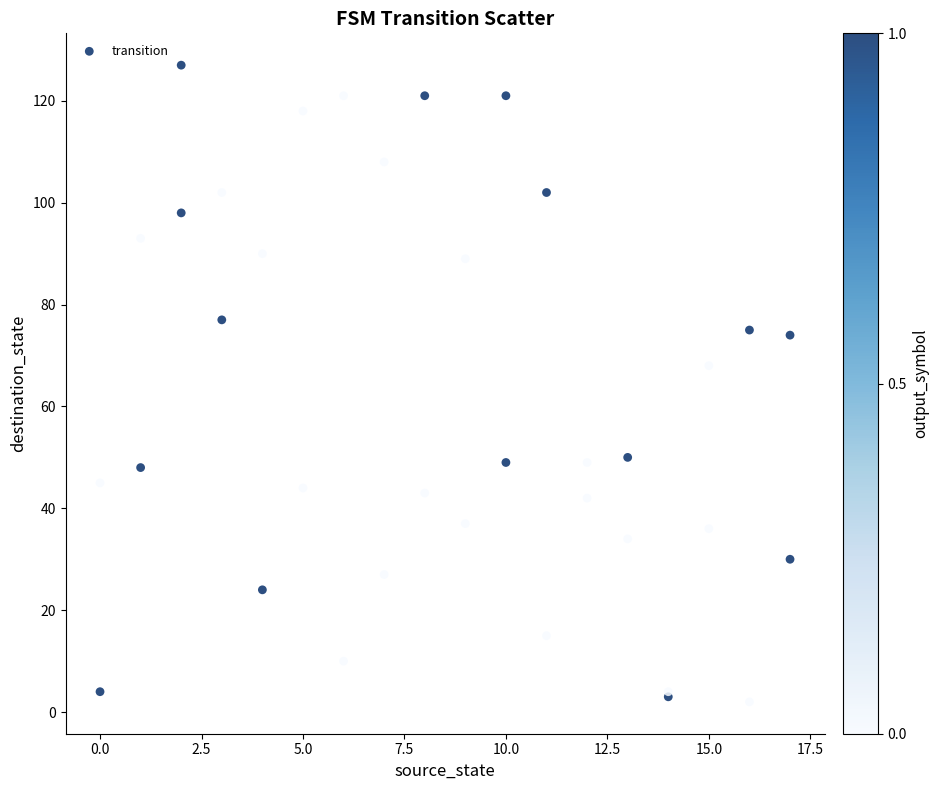

What Y value in the scatter plot is closest to 64?

68